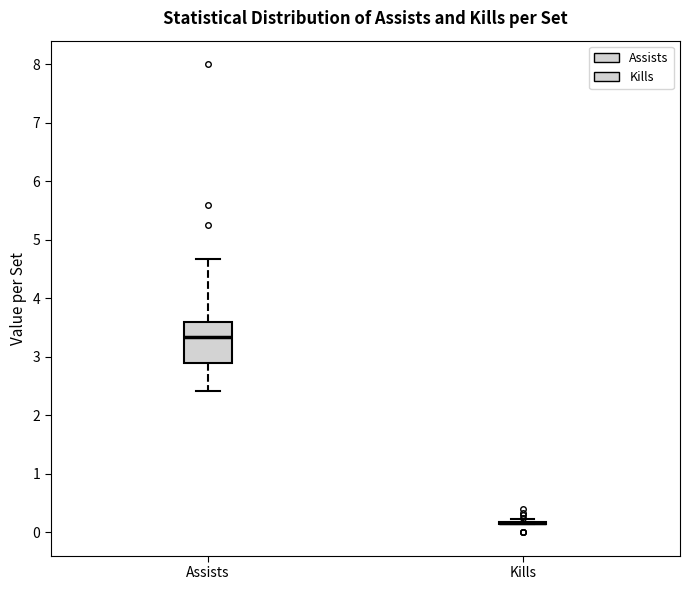

Reading left to right, read every box against the y-axis: the position of its median line, the range the box covers, and the ends of its whiskers. The values are not printed on the chart, so give them approximately, as read against the axis.

Assists: median 3.3, box 2.9 to 3.6, whiskers 2.4 to 4.7
Kills: box collapsed to a line at 0.2, whiskers 0.1 to 0.2